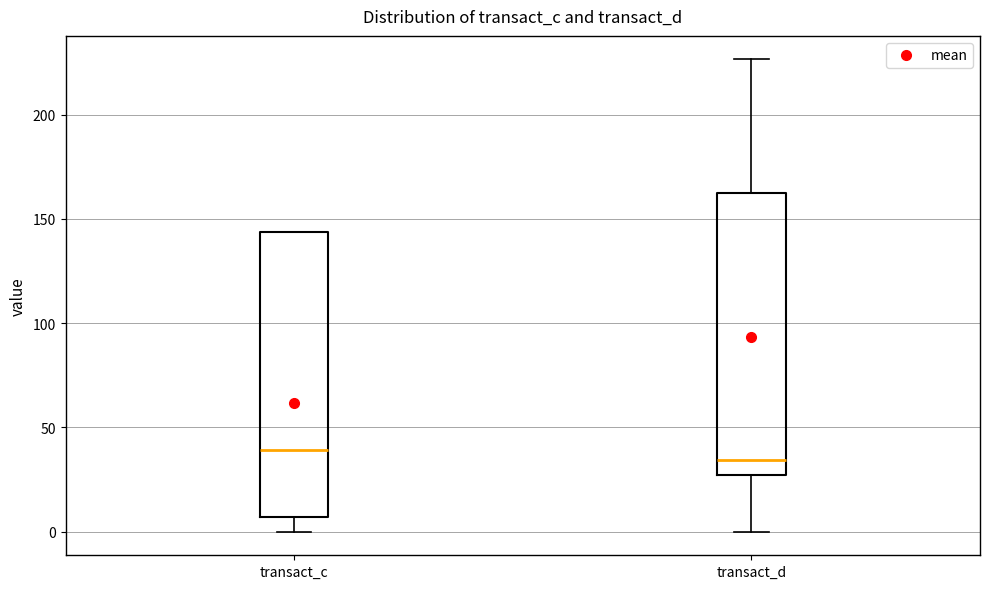

Where is the lower edge of the box for transact_d on the y-axis? The values are not printed on the chart, so give them approximately, as read against the axis.

25